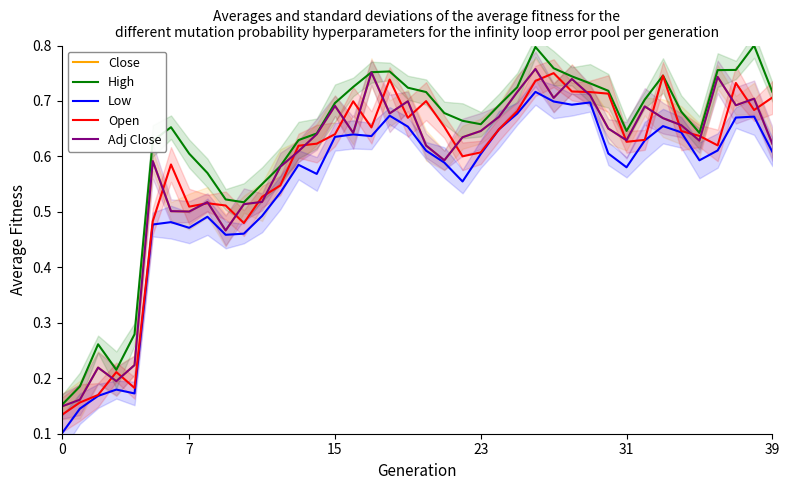

Which series has the largest total across all categories?

High